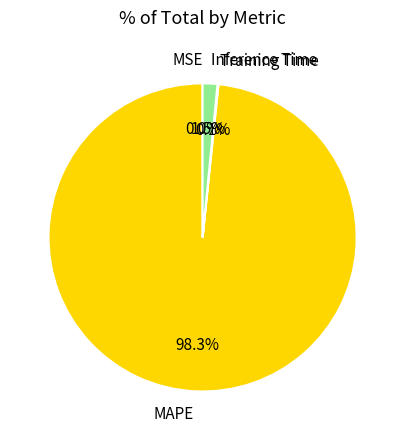

Is there a majority slice in this chart?

Yes